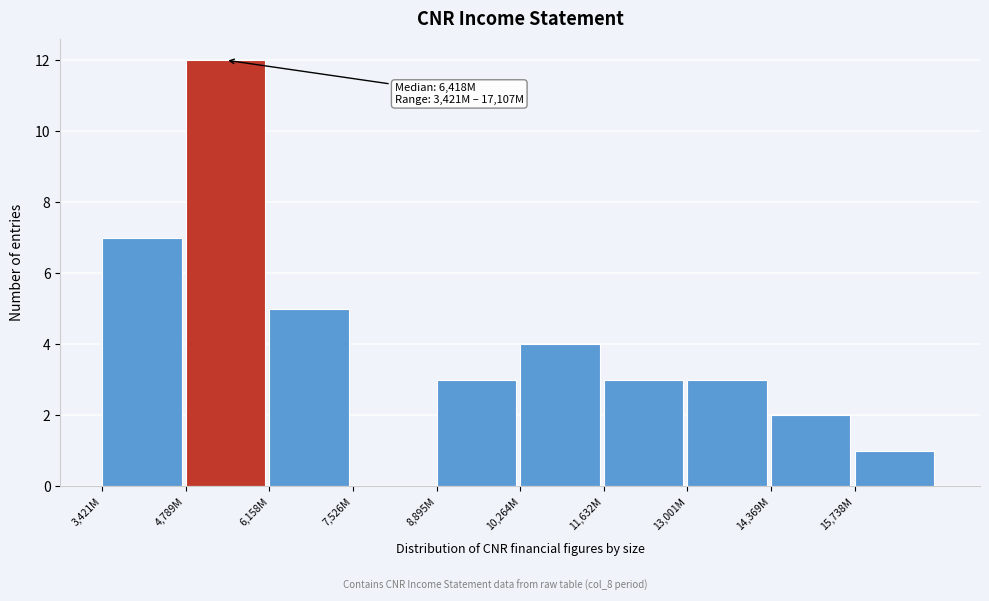

Reading right to left, transcribe all the data shown in this chart.

15,738M=1	14,369M=2	13,001M=3	11,632M=3	10,264M=4	8,895M=3	7,526M=0	6,158M=5	4,789M=12	3,421M=7